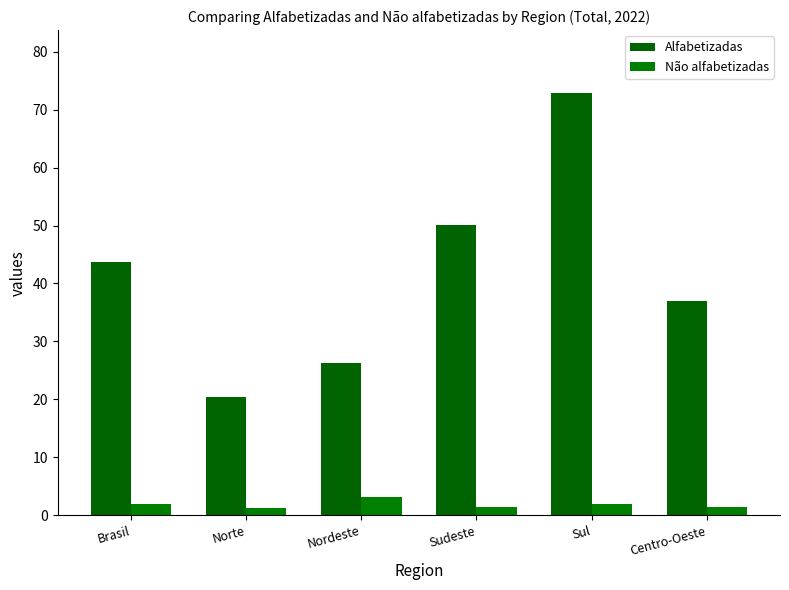

What position from the right is Brasil?

6